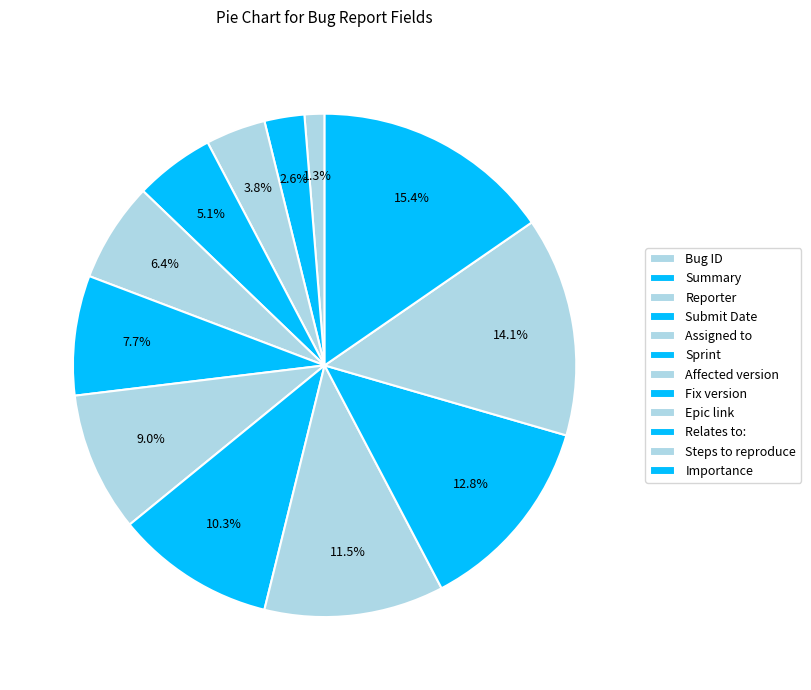

Does Steps to reproduce account for over 50% of the chart?

No